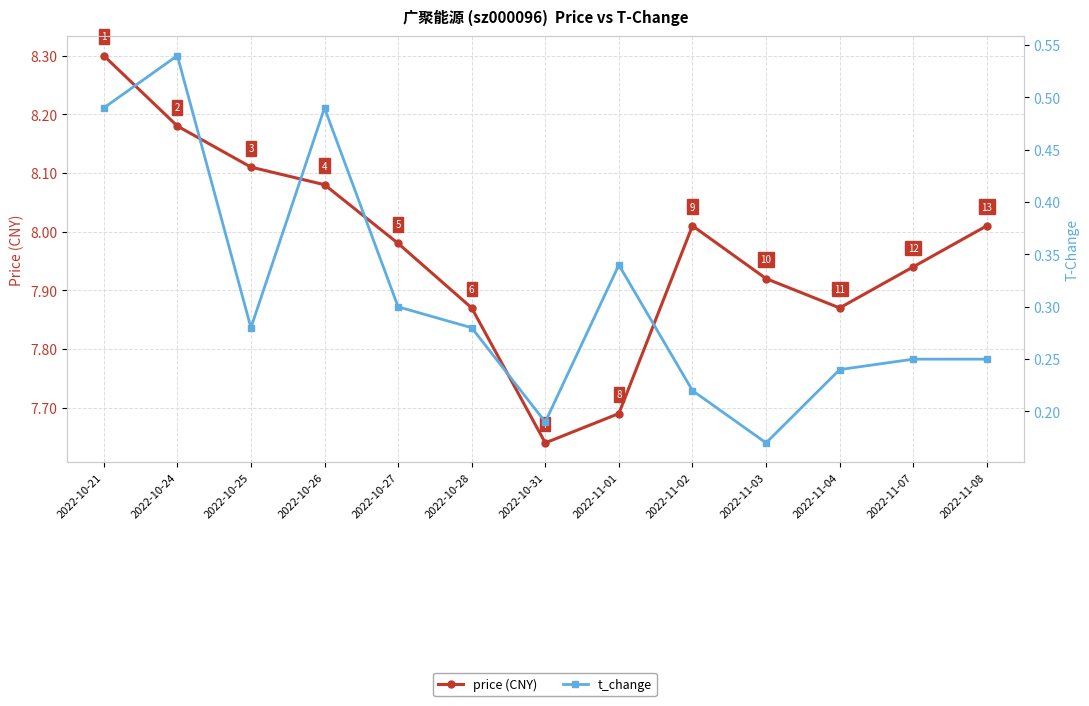

What is the spread (max minus min) of values at 2022-11-07?

7.7